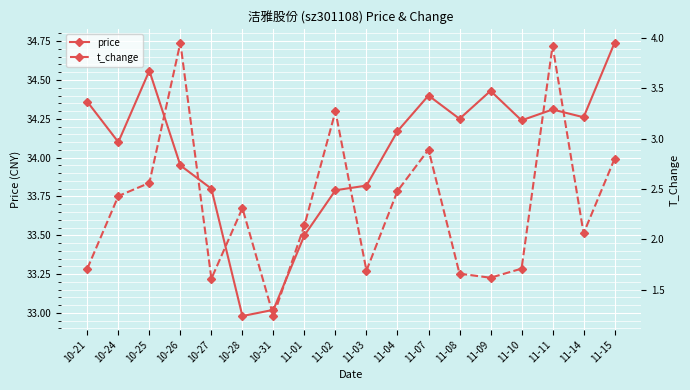

Is the value of t_change at 11-07 greater than the value of price at 11-14?

No